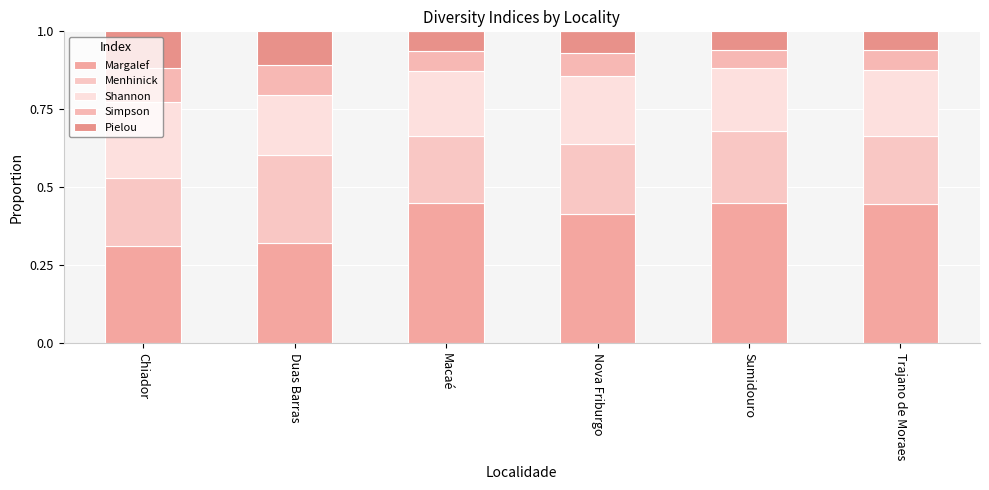

Which series has the largest total across all categories?

Margalef